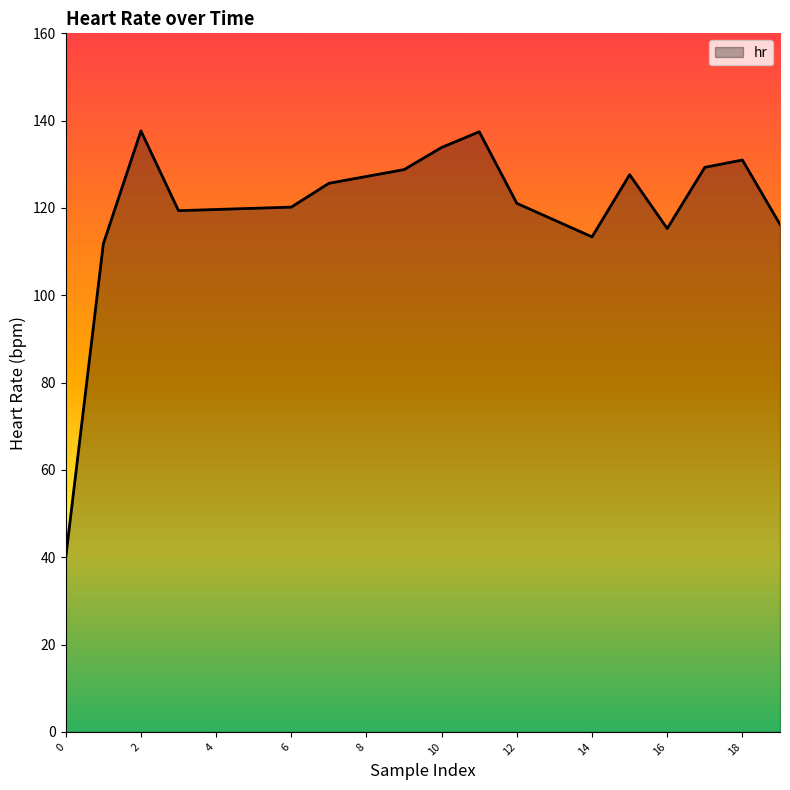

What is the difference between the maximum and minimum values?

97.7